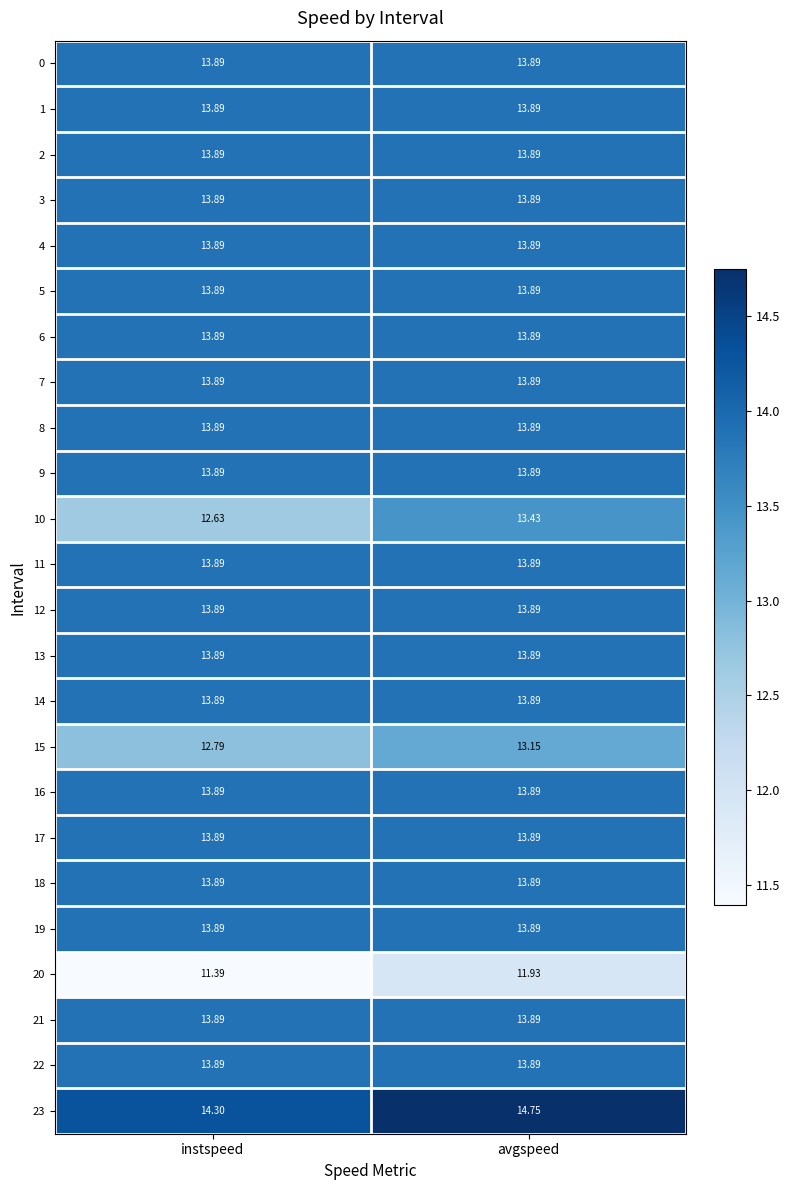

At which category is the sum across all series the highest?

avgspeed